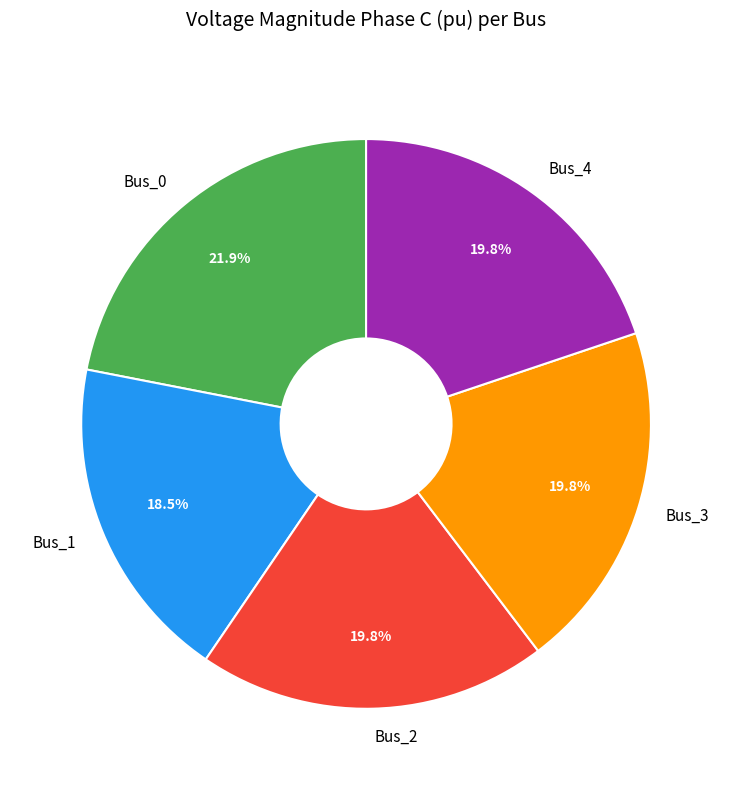

To the nearest percent, what portion does Bus_2 represent?

20%